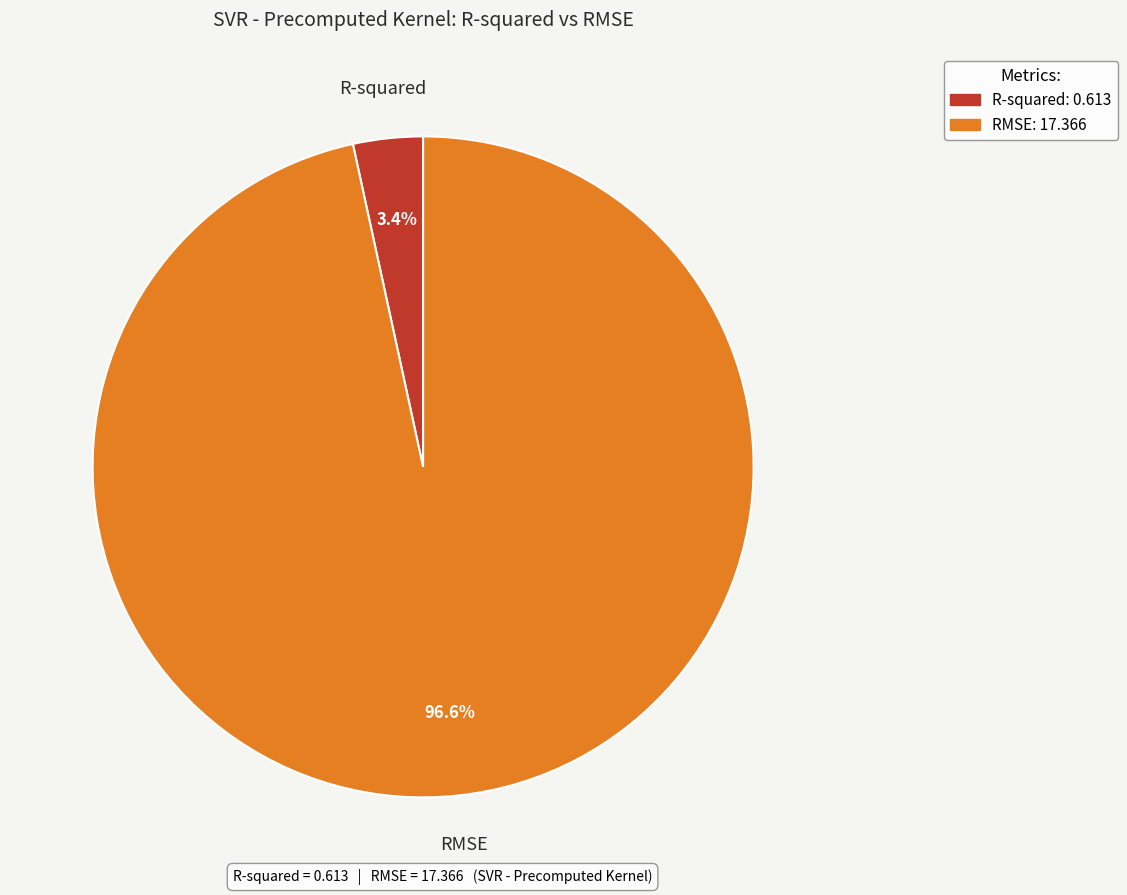

What percentage do RMSE and R-squared together represent?

100.0%